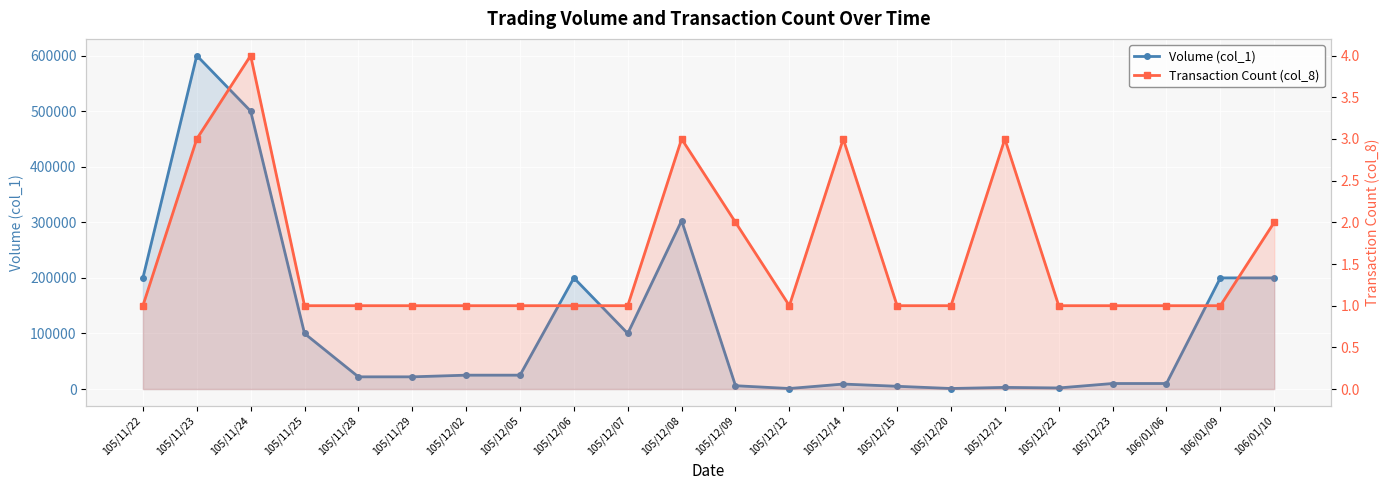

Reading left to right, transcribe all the data shown in this chart.

Volume (col_1): 105/11/22=200000	105/11/23=600000	105/11/24=500000	105/11/25=100000	105/11/28=22000	105/11/29=22000	105/12/02=25000	105/12/05=25000	105/12/06=200000	105/12/07=100000	105/12/08=303000	105/12/09=6000	105/12/12=1000	105/12/14=9000	105/12/15=5000	105/12/20=1000	105/12/21=3000	105/12/22=2000	105/12/23=10000	106/01/06=10000	106/01/09=200000	106/01/10=200000
Transaction Count (col_8): 105/11/22=1	105/11/23=3	105/11/24=4	105/11/25=1	105/11/28=1	105/11/29=1	105/12/02=1	105/12/05=1	105/12/06=1	105/12/07=1	105/12/08=3	105/12/09=2	105/12/12=1	105/12/14=3	105/12/15=1	105/12/20=1	105/12/21=3	105/12/22=1	105/12/23=1	106/01/06=1	106/01/09=1	106/01/10=2